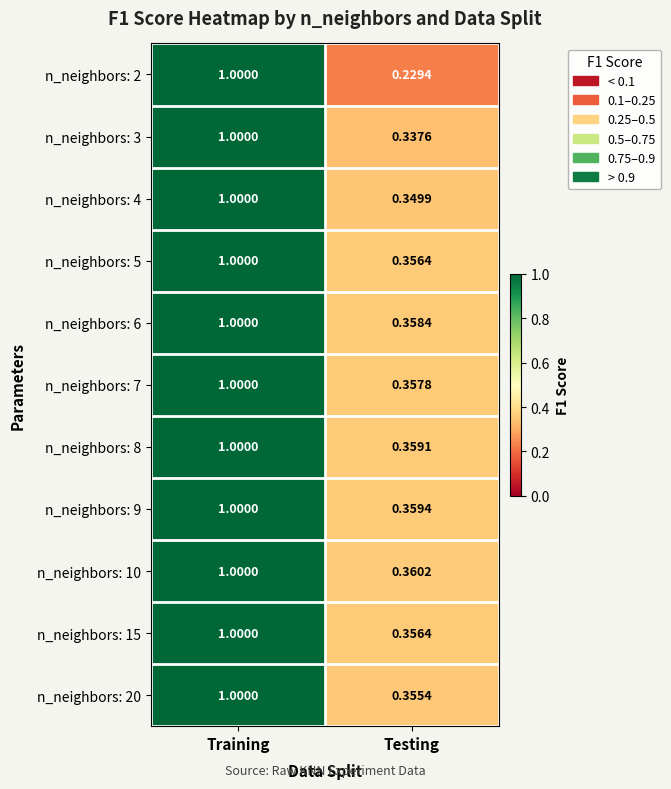

Which series has the largest total across all categories?

n_neighbors: 10